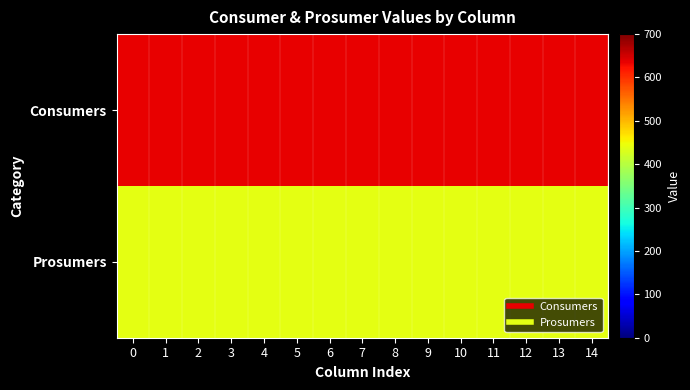

What is the maximum value shown in the chart?

635